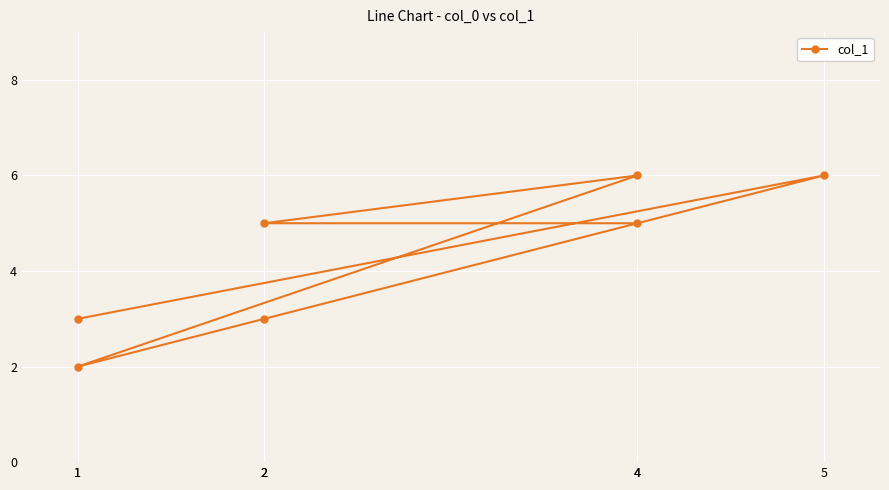

True or false: the data shows 3 at 1.

False